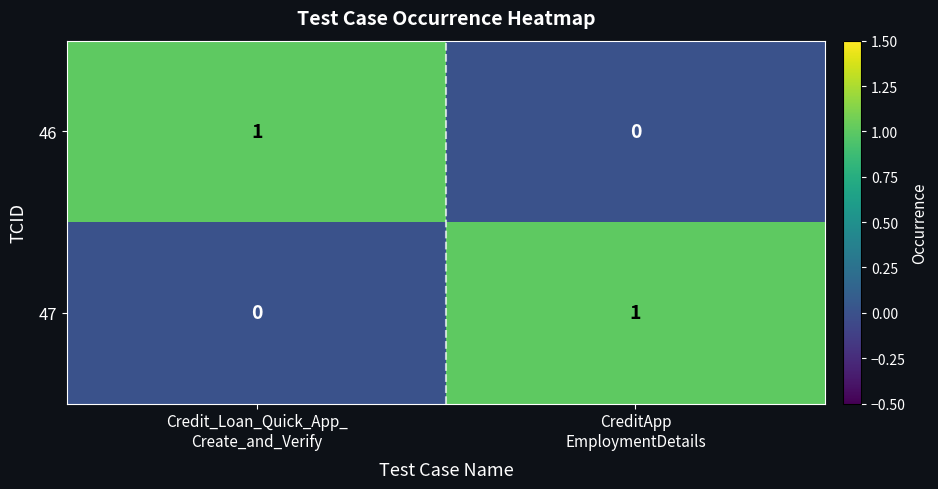

Reading left to right, what are all the values shown in this chart?

46: 1	0
47: 0	1